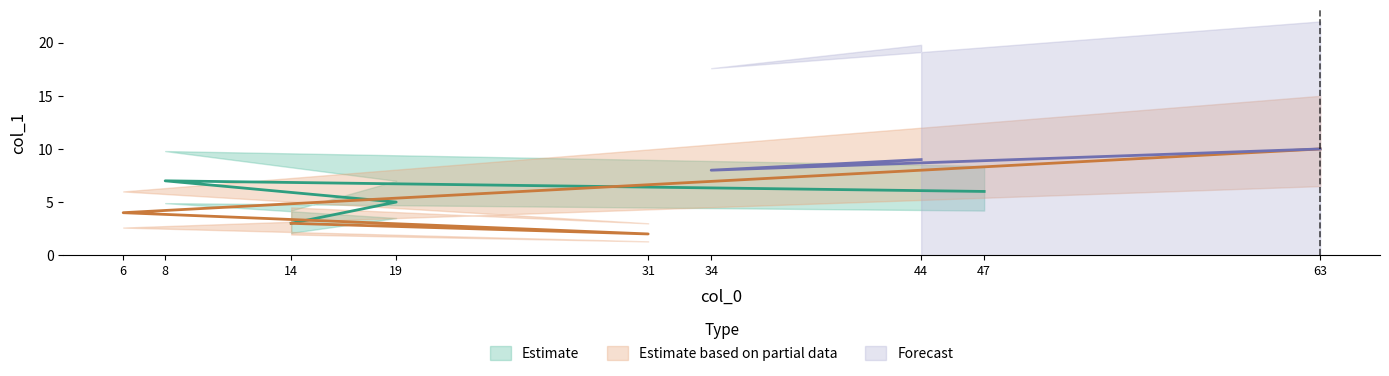

How many values exceed 6?

4